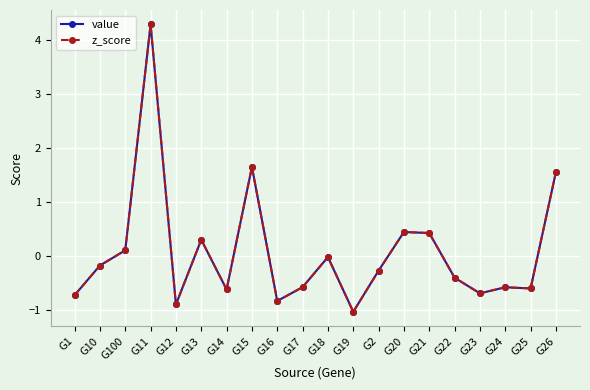

True or false: value and z_score intersect in this chart.

False